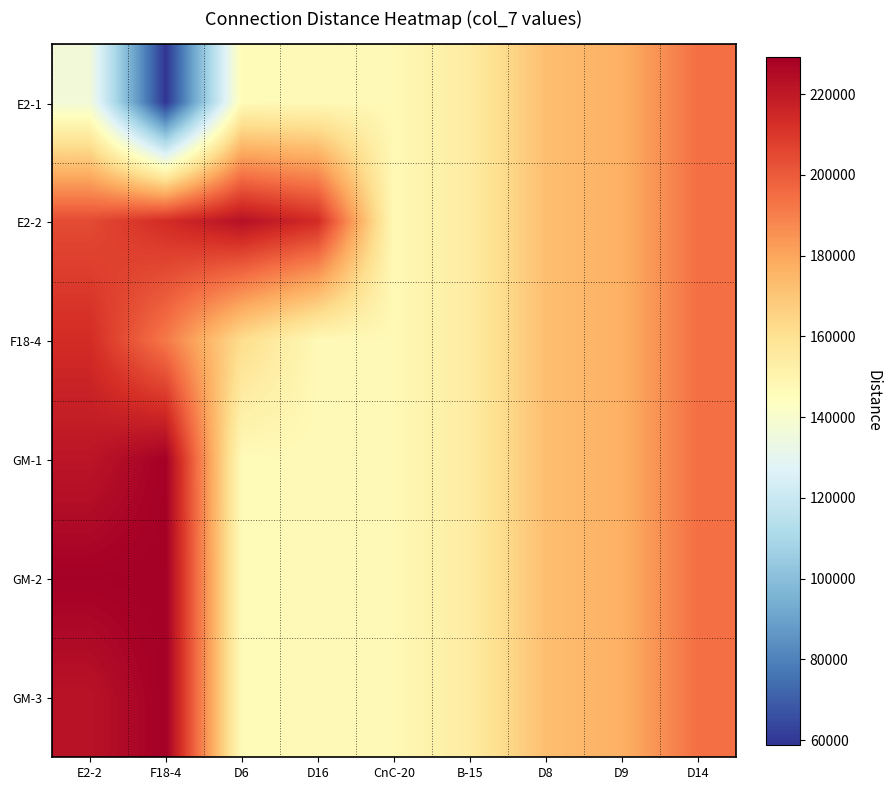

Reading left to right, extract all data points from this chart.

E2-1: E2-2=136460	F18-4=58840	D6=146370	D16=147070	CnC-20=147280	B-15=154520	D8=172320	D9=176790	D14=194370
E2-2: E2-2=204426	F18-4=213520	D6=223110	D16=213750	CnC-20=147280	B-15=154520	D8=172320	D9=176790	D14=194370
F18-4: E2-2=213520	F18-4=191950	D6=161718	D16=147070	CnC-20=147280	B-15=154520	D8=172320	D9=176790	D14=194370
GM-1: E2-2=221290	F18-4=228750	D6=146370	D16=147070	CnC-20=147280	B-15=154520	D8=172320	D9=176790	D14=194370
GM-2: E2-2=228750	F18-4=229320	D6=146370	D16=147070	CnC-20=147280	B-15=154520	D8=172320	D9=176790	D14=194370
GM-3: E2-2=222110	F18-4=229320	D6=146370	D16=147070	CnC-20=147280	B-15=154520	D8=172320	D9=176790	D14=194370